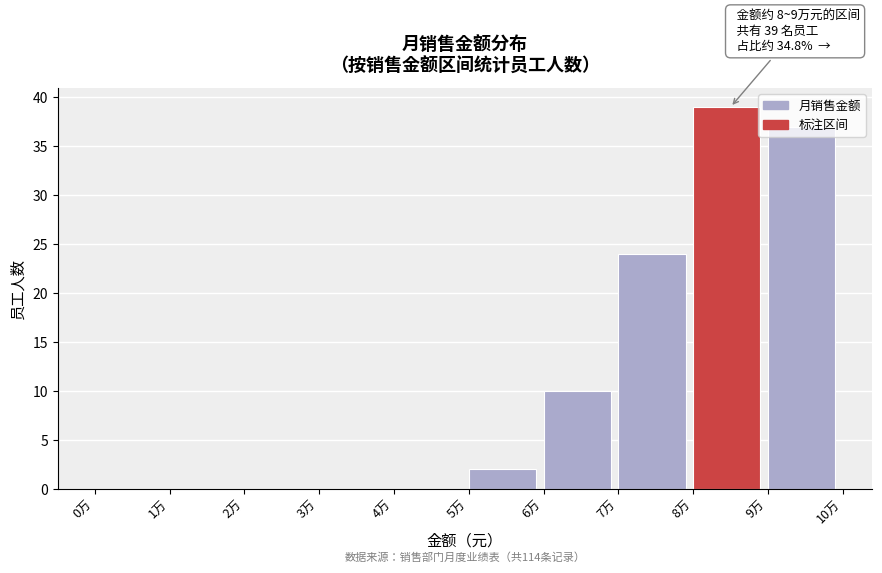

Which category has the highest value across all series?

8万